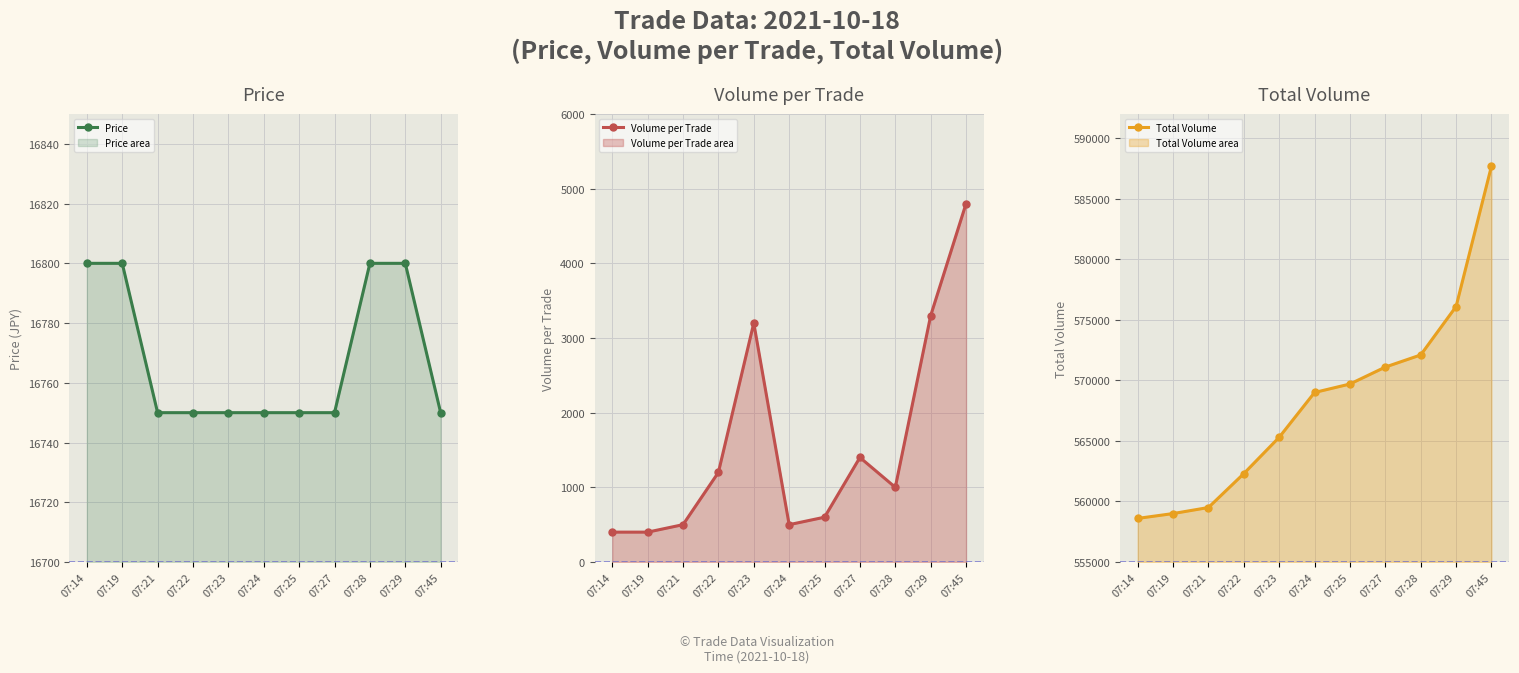

What is the value of the Volume per Trade point at the 6th from the left?

500